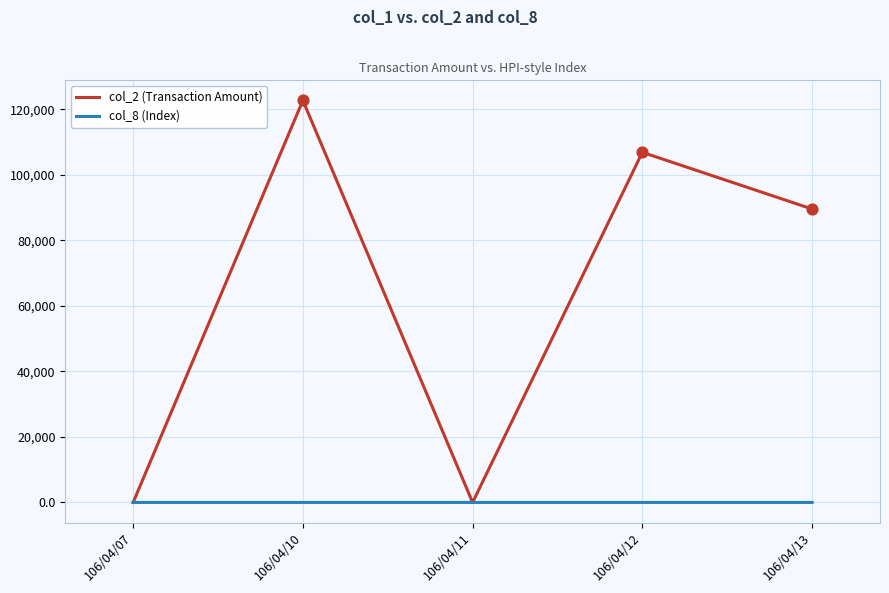

What are all the series names shown in the legend?

col_2 (Transaction Amount), col_8 (Index)